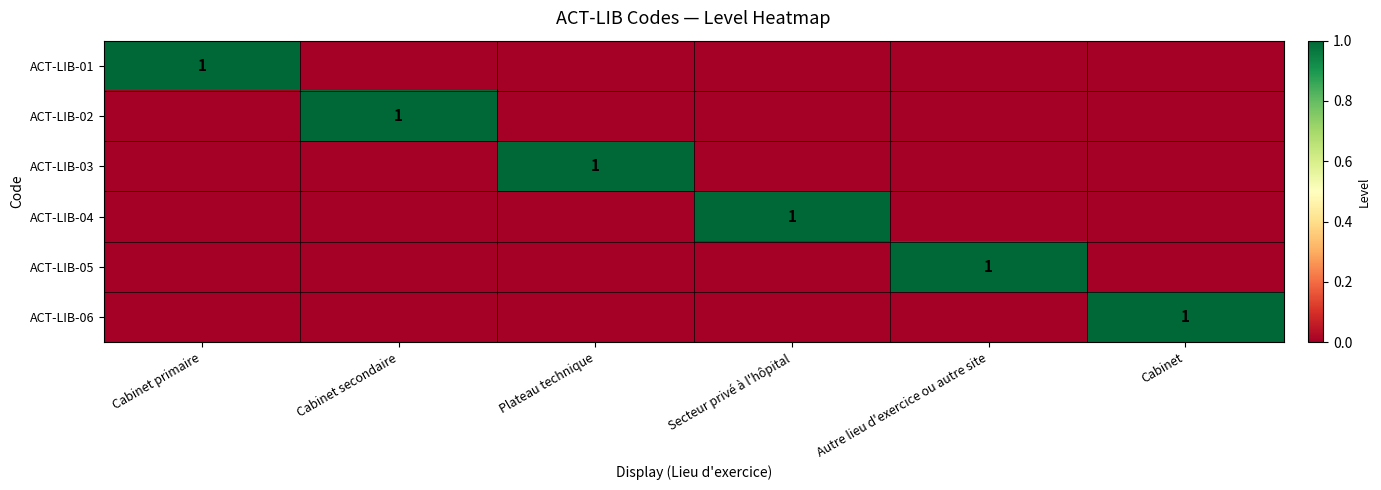

The value of ACT-LIB-03 at Plateau technique is 1. True or false?

True